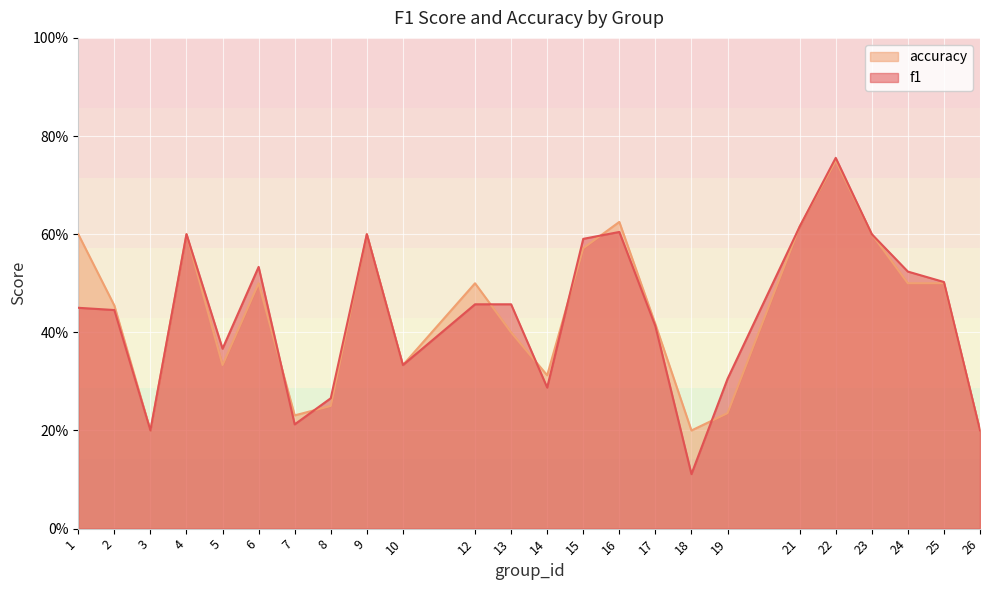

At which label is f1 closest to 0?

18